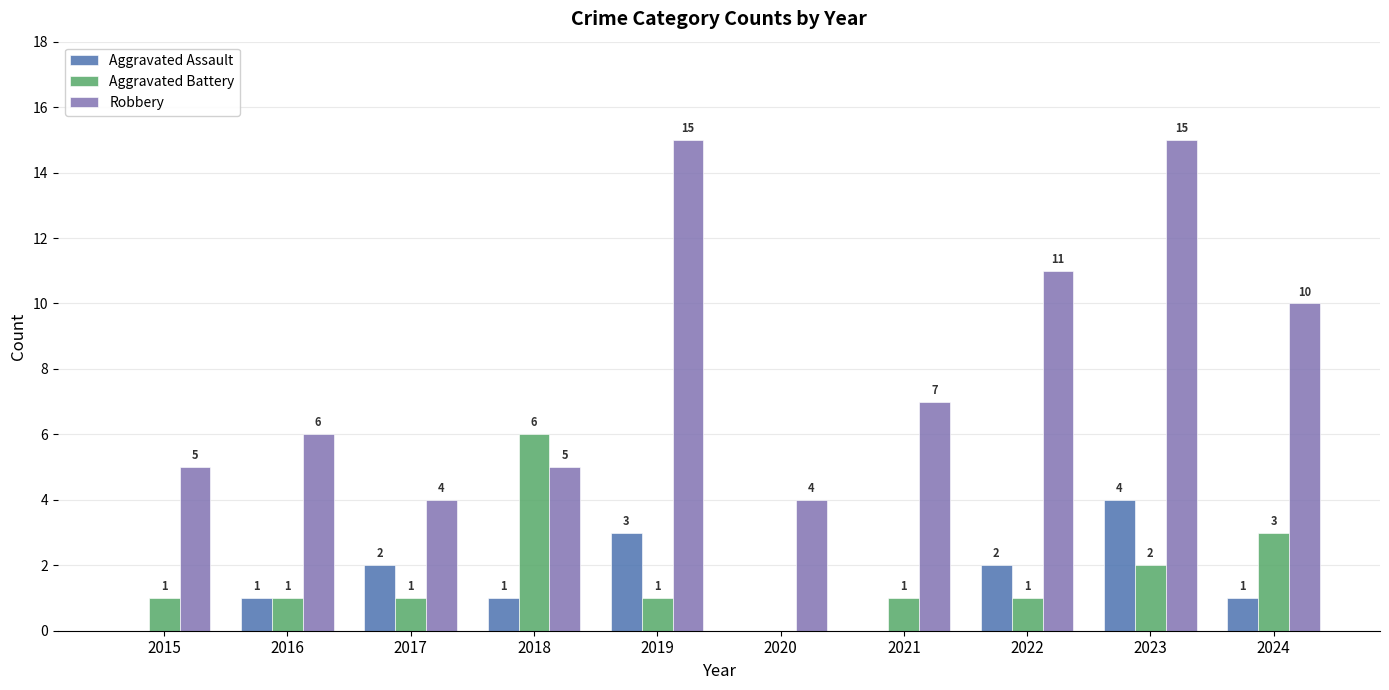

What is the total value across all series at 2023?

21